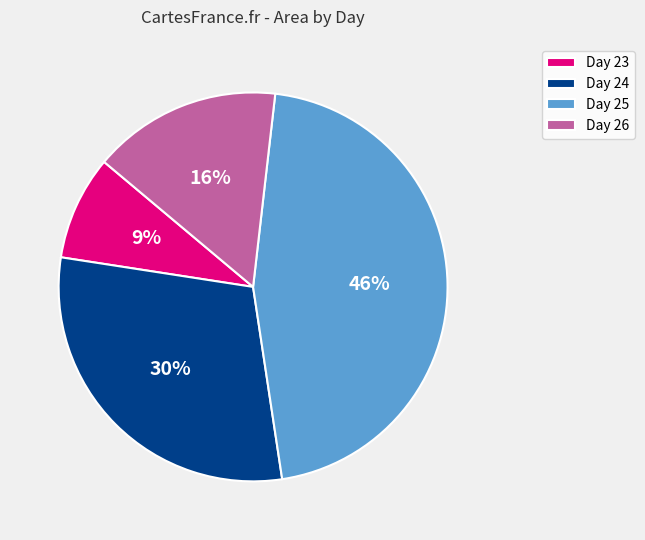

The Day 23 slice represents 19% of the pie. True or false?

False